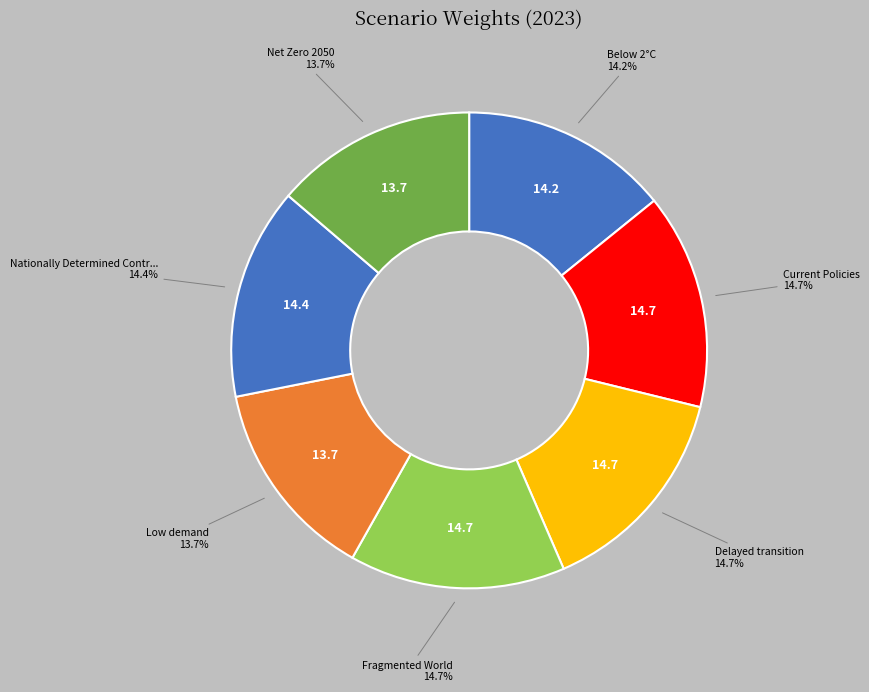

To the nearest percent, what is the average slice percentage?

14%